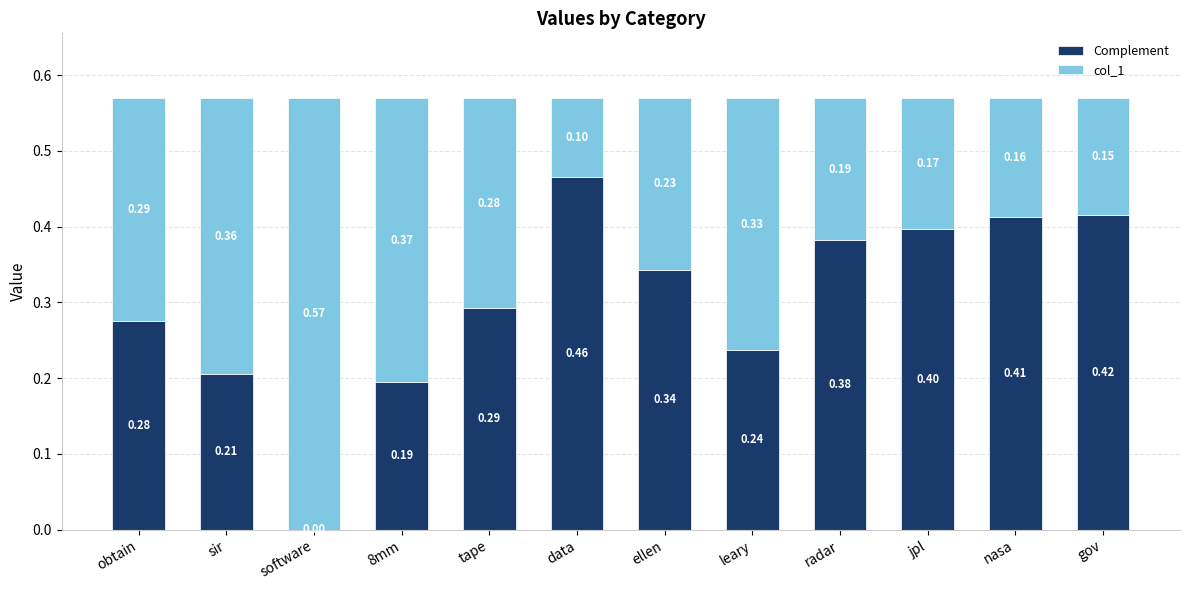

What is the sum of all Complement values?

3.6